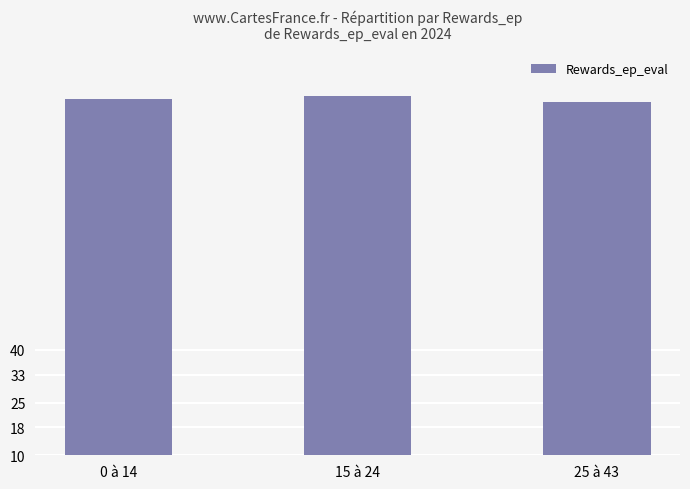

Reading left to right, extract all data points from this chart.

0 à 14=111.4	15 à 24=112.4	25 à 43=110.6